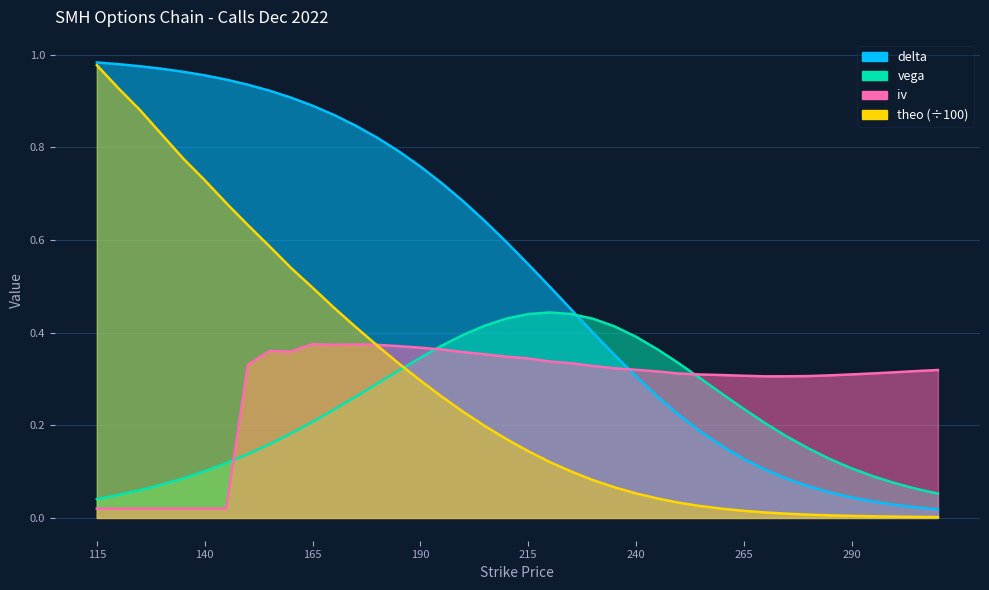

Reading right to left, list all the values displayed in this chart.

delta: 310=0.0	305=0.0	300=0.0	295=0.0	290=0.0	285=0.1	280=0.1	275=0.1	270=0.1	265=0.1	260=0.2	255=0.2	250=0.2	245=0.3	240=0.3	235=0.4	230=0.4	225=0.4	220=0.5	215=0.5	210=0.6	205=0.6	200=0.7	195=0.7	190=0.8	185=0.8	180=0.8	175=0.8	170=0.9	165=0.9	160=0.9	155=0.9	150=0.9	145=0.9	140=1.0	135=1.0	130=1.0	125=1.0	120=1.0	115=1.0
vega: 310=0.1	305=0.1	300=0.1	295=0.1	290=0.1	285=0.1	280=0.1	275=0.2	270=0.2	265=0.2	260=0.3	255=0.3	250=0.3	245=0.4	240=0.4	235=0.4	230=0.4	225=0.4	220=0.4	215=0.4	210=0.4	205=0.4	200=0.4	195=0.4	190=0.3	185=0.3	180=0.3	175=0.3	170=0.2	165=0.2	160=0.2	155=0.2	150=0.1	145=0.1	140=0.1	135=0.1	130=0.1	125=0.1	120=0.0	115=0.0
iv: 310=0.3	305=0.3	300=0.3	295=0.3	290=0.3	285=0.3	280=0.3	275=0.3	270=0.3	265=0.3	260=0.3	255=0.3	250=0.3	245=0.3	240=0.3	235=0.3	230=0.3	225=0.3	220=0.3	215=0.3	210=0.3	205=0.4	200=0.4	195=0.4	190=0.4	185=0.4	180=0.4	175=0.4	170=0.4	165=0.4	160=0.4	155=0.4	150=0.3	145=0.0	140=0.0	135=0.0	130=0.0	125=0.0	120=0.0	115=0.0
theo: 310=0.0	305=0.0	300=0.0	295=0.0	290=0.0	285=0.0	280=0.0	275=0.0	270=0.0	265=0.0	260=0.0	255=0.0	250=0.0	245=0.0	240=0.1	235=0.1	230=0.1	225=0.1	220=0.1	215=0.1	210=0.2	205=0.2	200=0.2	195=0.3	190=0.3	185=0.3	180=0.4	175=0.4	170=0.5	165=0.5	160=0.5	155=0.6	150=0.6	145=0.7	140=0.7	135=0.8	130=0.8	125=0.9	120=0.9	115=1.0